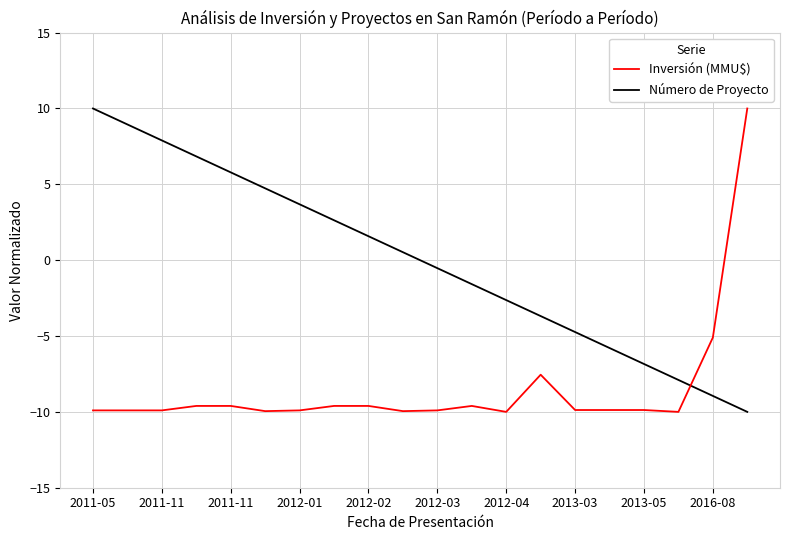

What is the minimum value shown in the chart?

-10.0